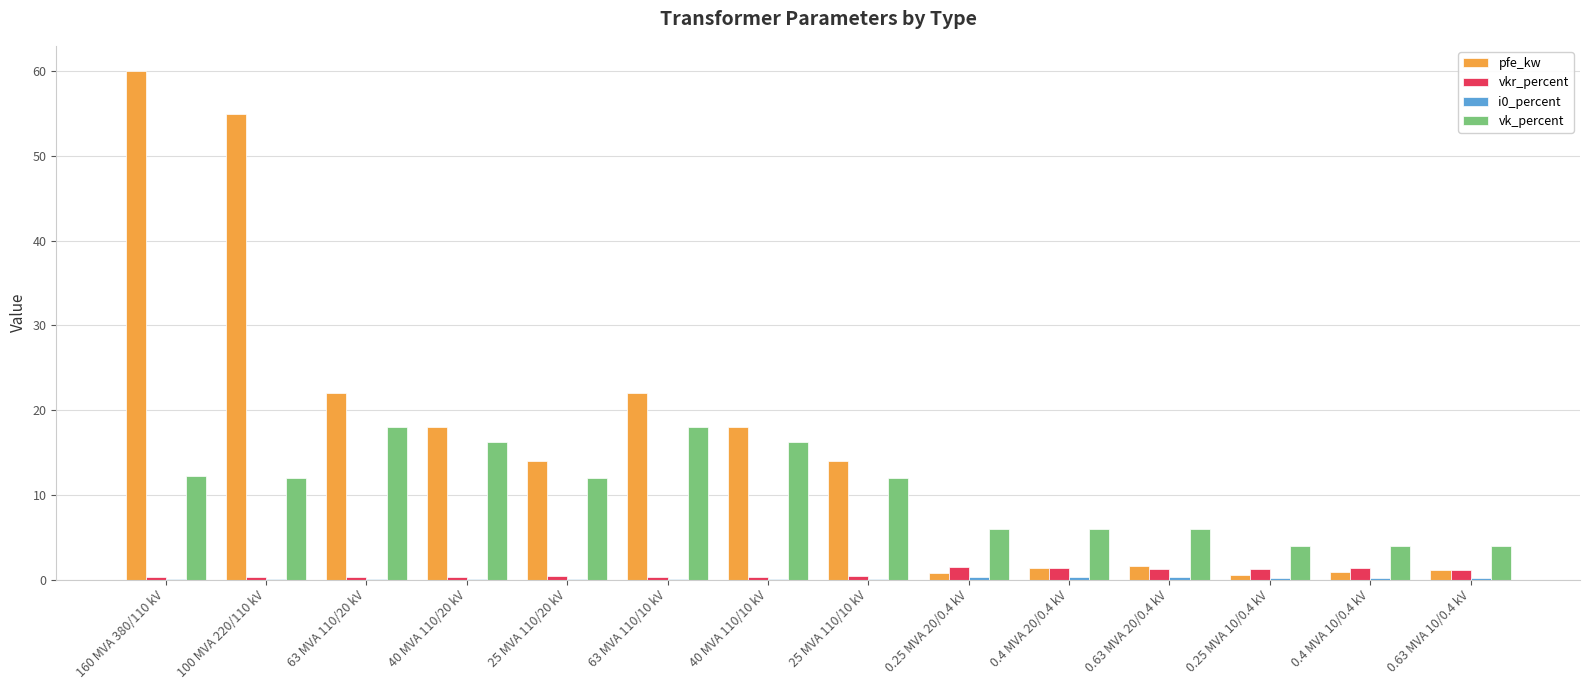

At which category is the sum across all series the highest?

160 MVA 380/110 kV